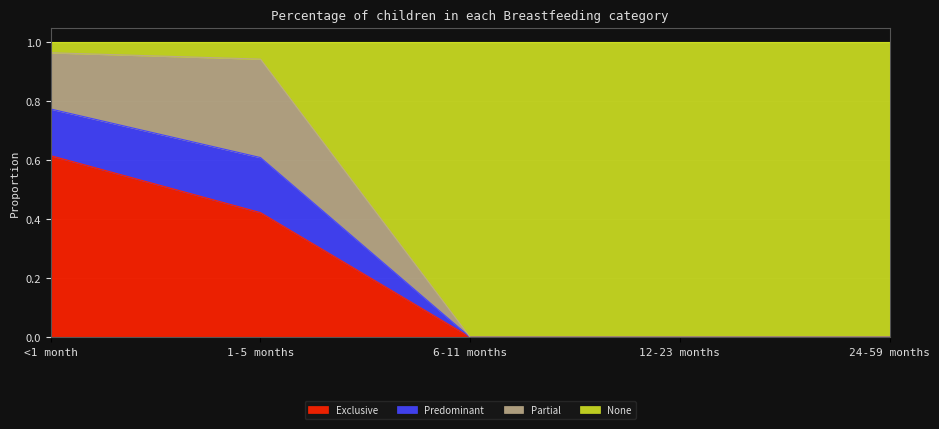

True or false: Exclusive has a value of 0.0 at 6-11 months.

True